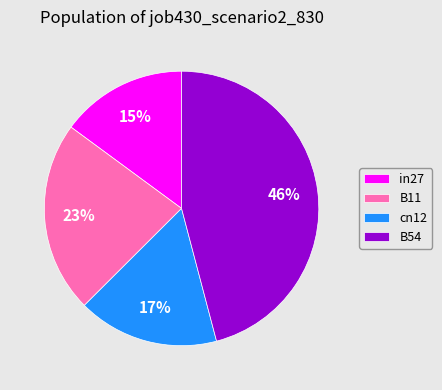

To the nearest percent, what portion does B11 represent?

23%